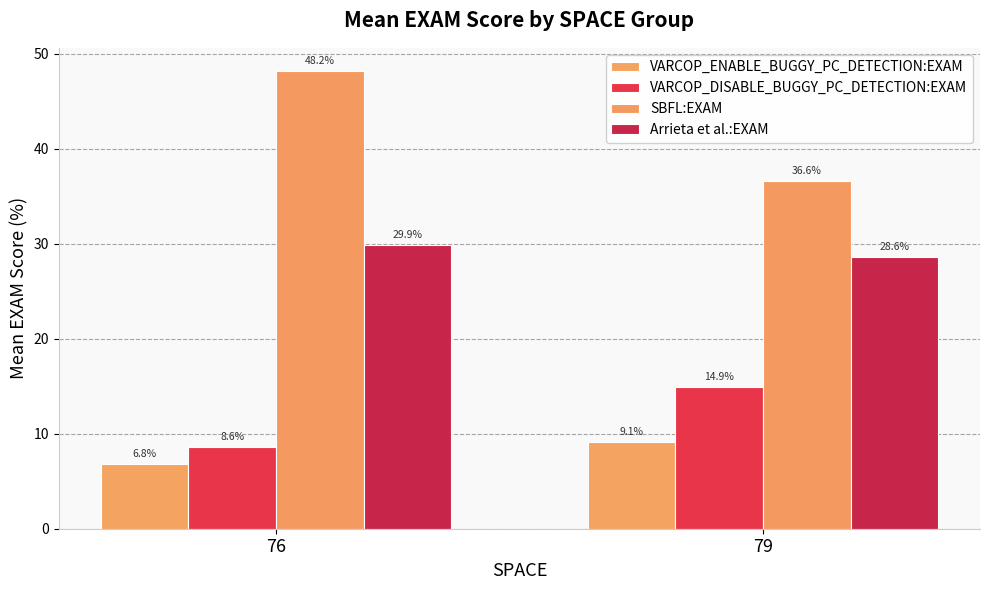

What is the difference between the maximum and minimum values in the SBFL:EXAM series?

11.6